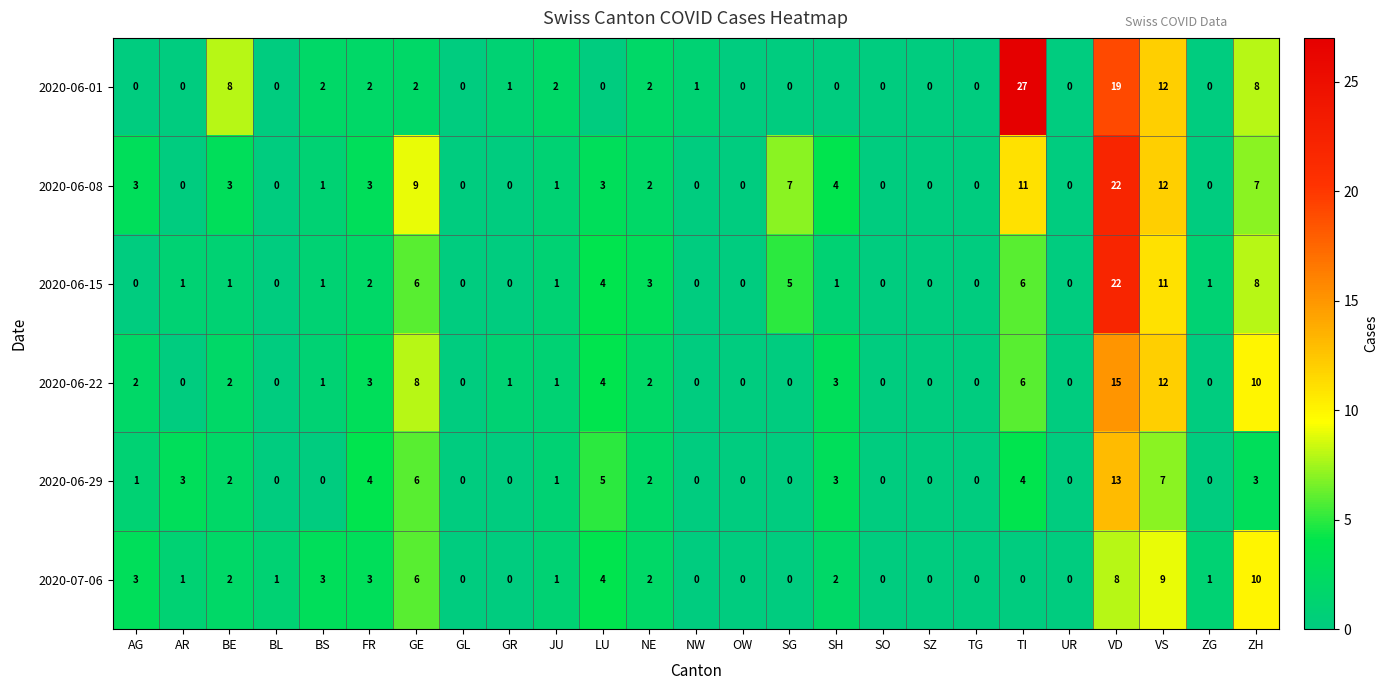

At which label is 2020-06-08 closest to 11?

TI